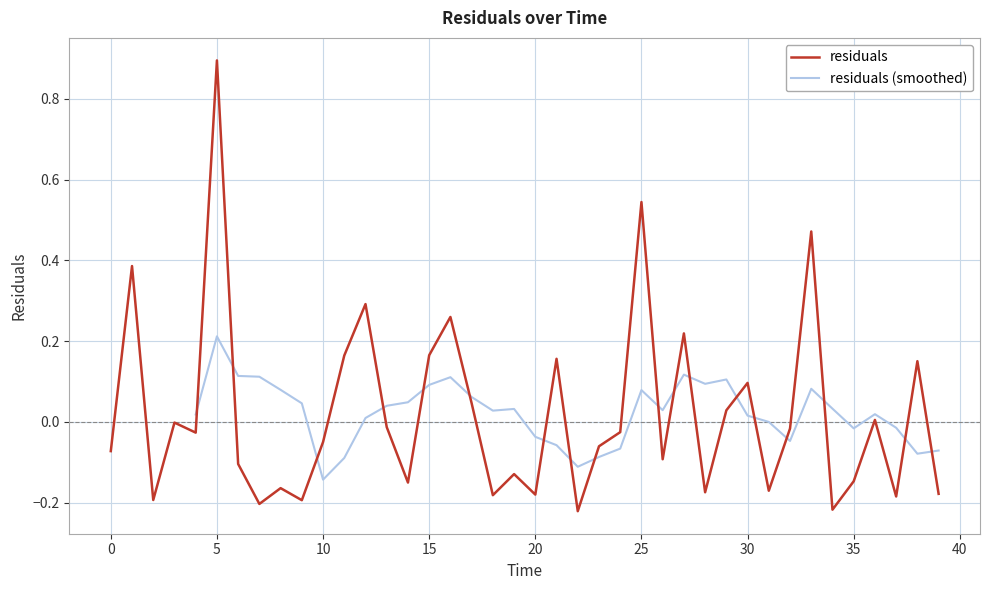

Is it true that the value at 28.0 is -0.1?

False